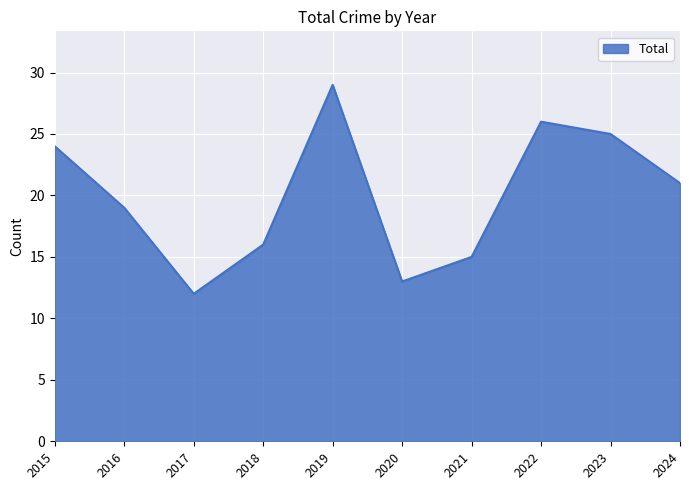

Between 2015 and 2020, which is larger?

2015